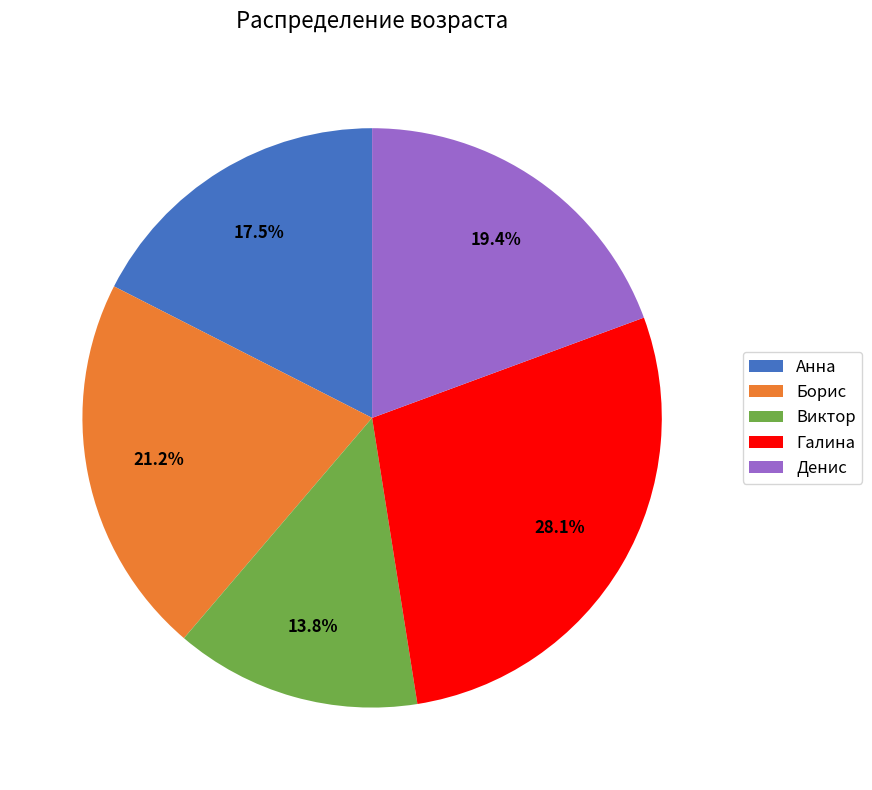

How much of the chart is everything except Денис?

80.6%